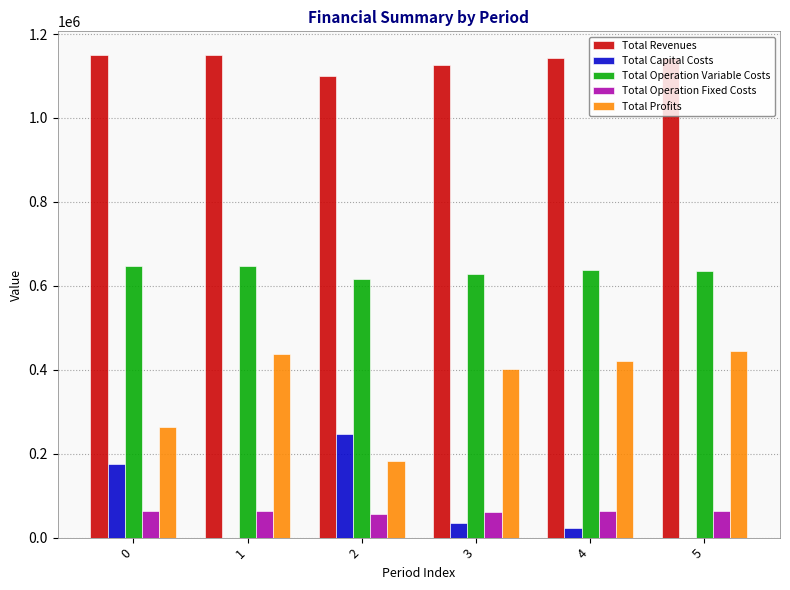

Does the chart contain stacked bars?

No